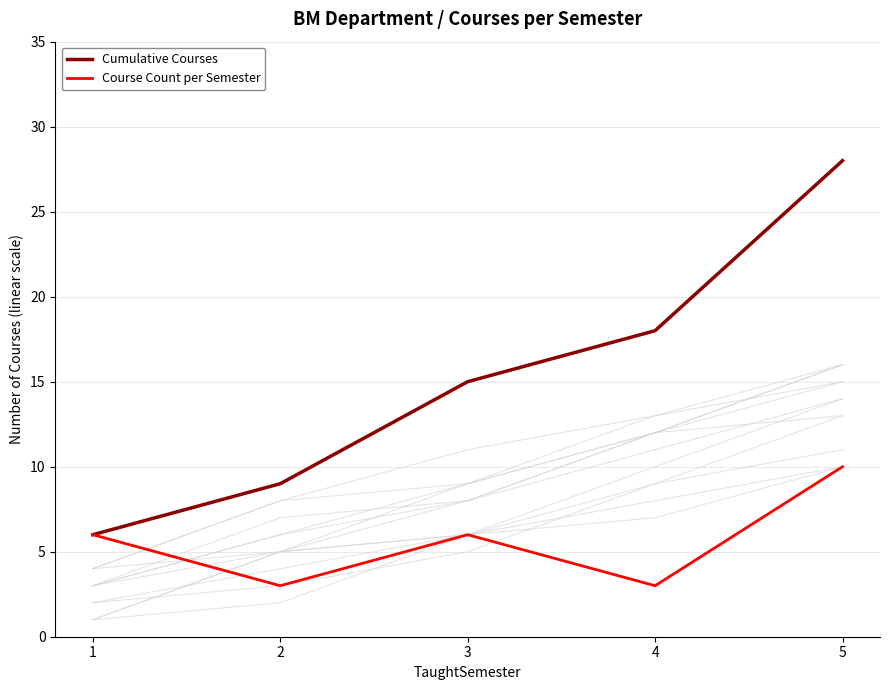

How many values in the Course Count per Semester series exceed 6?

1